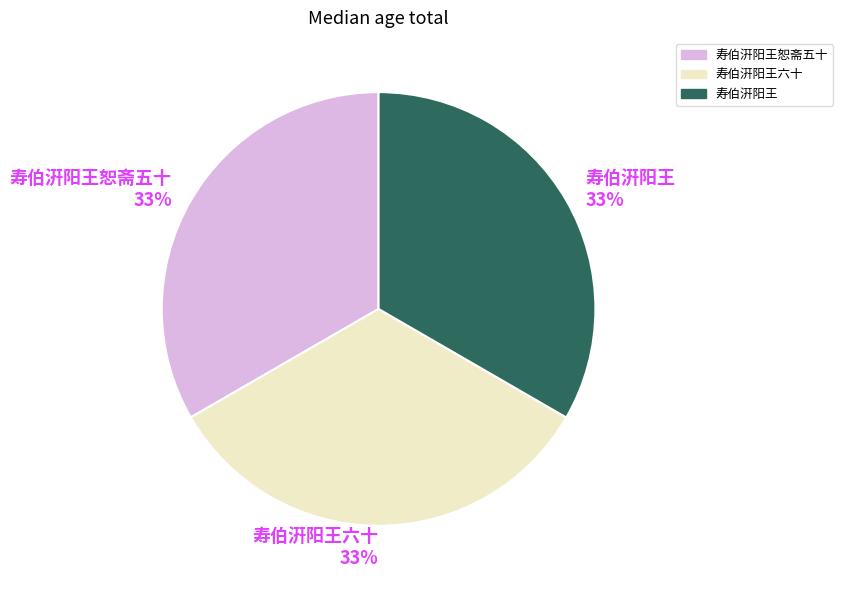

The 寿伯汧阳王 33% slice represents 33% of the pie. True or false?

True